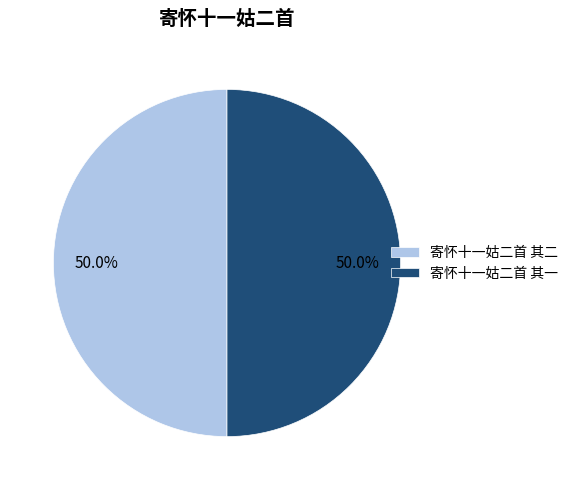

Approximately how many times larger is the value at 寄怀十一姑二首 其一 compared to 寄怀十一姑二首 其二?

1.0